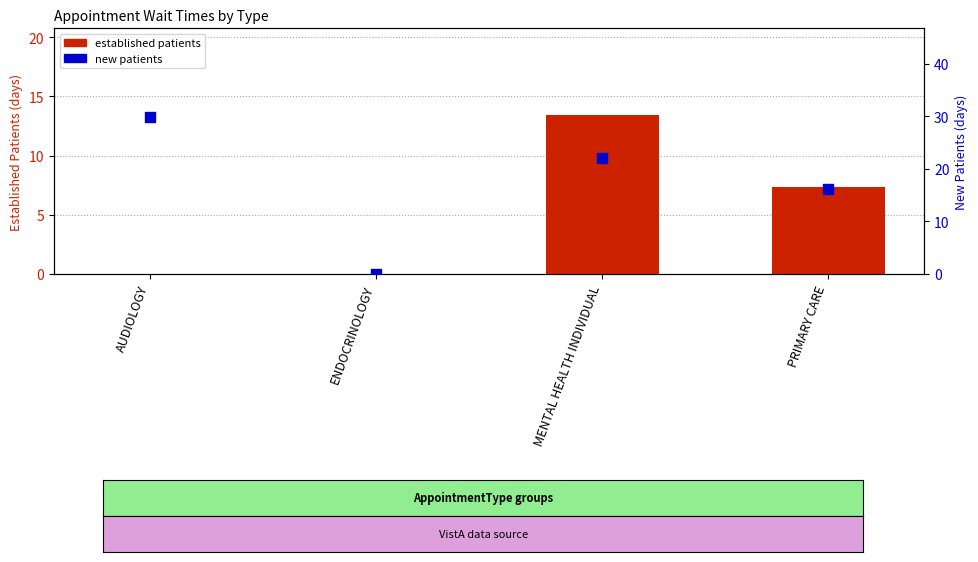

Which series reaches the minimum Y coordinate?

established patients